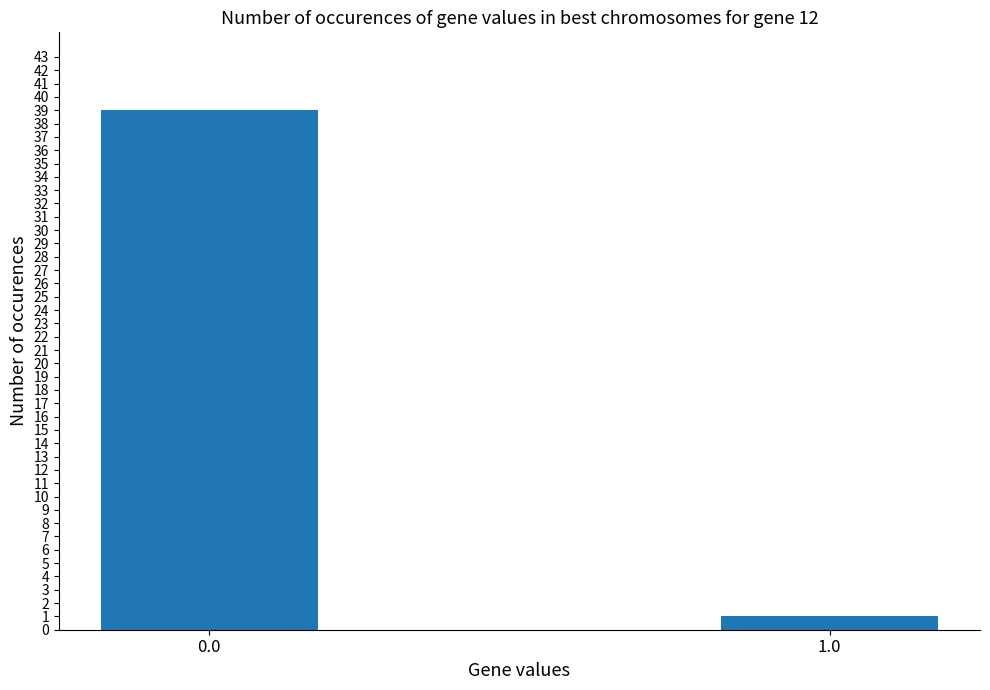

What is the change in value from 0.0 to 1.0?

-38